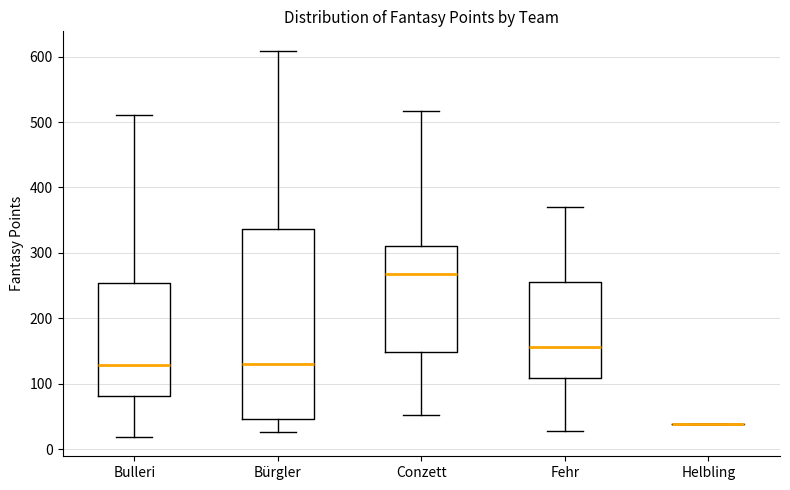

Which box is the tallest, from its lower edge to its upper edge?

Bürgler